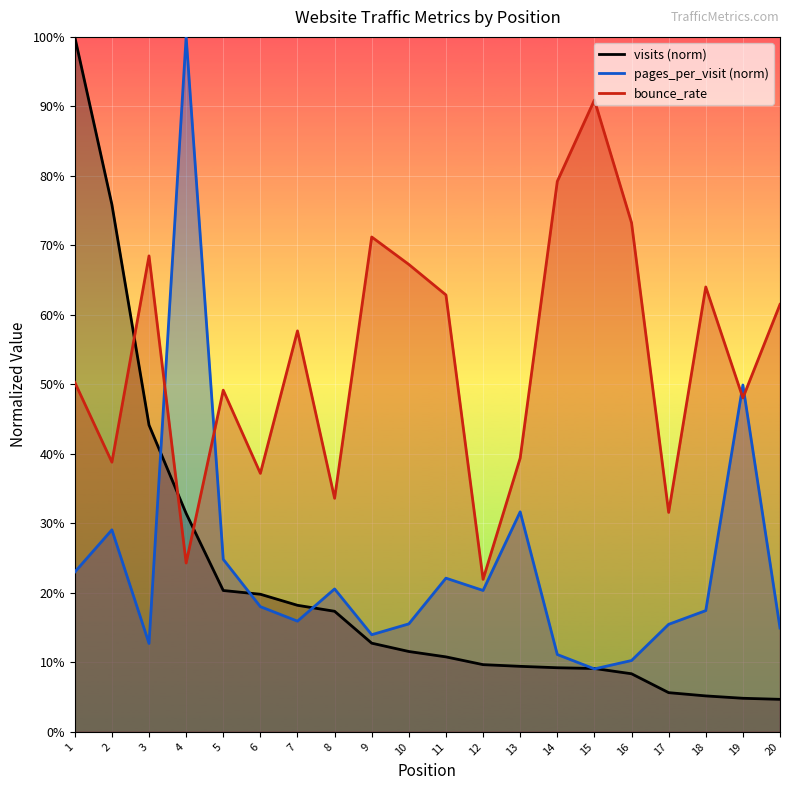

Is it true that bounce_rate equals 0.8 at 19?

False